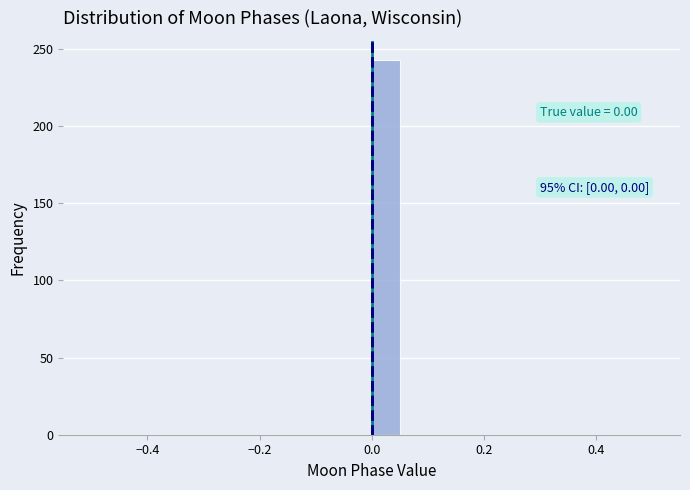

Around what value on the x-axis is the tallest bar? Give the approximate position of its centre, as read against the axis.

0.02